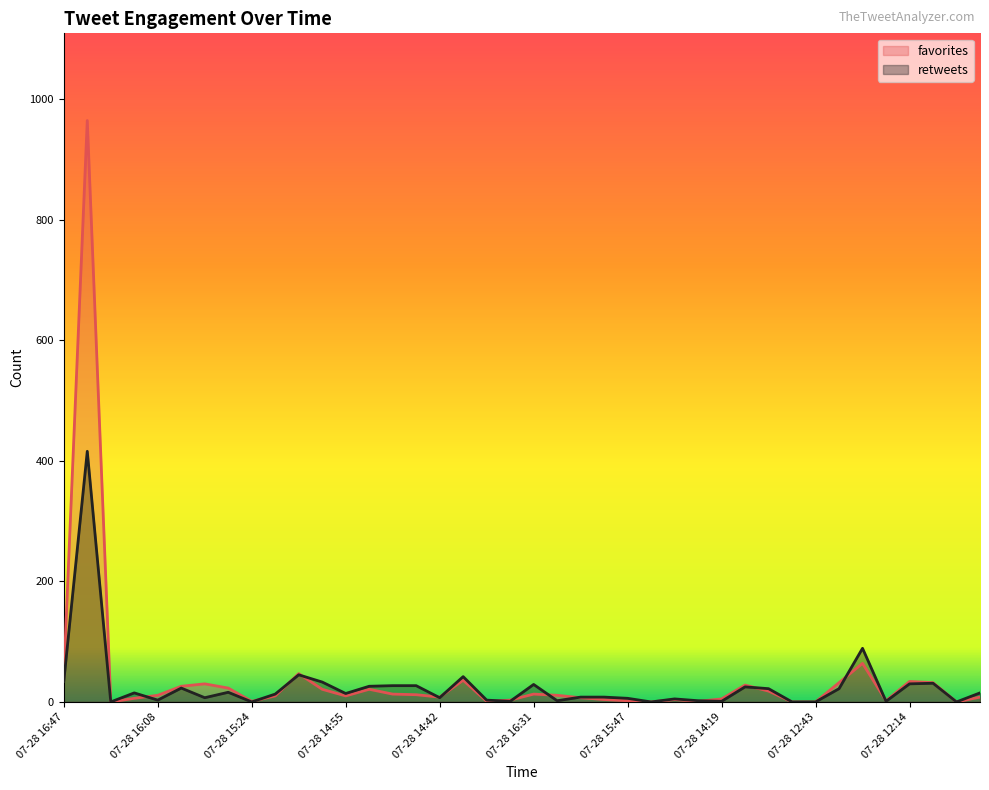

True or false: retweets has more than 0 interior local peaks.

True